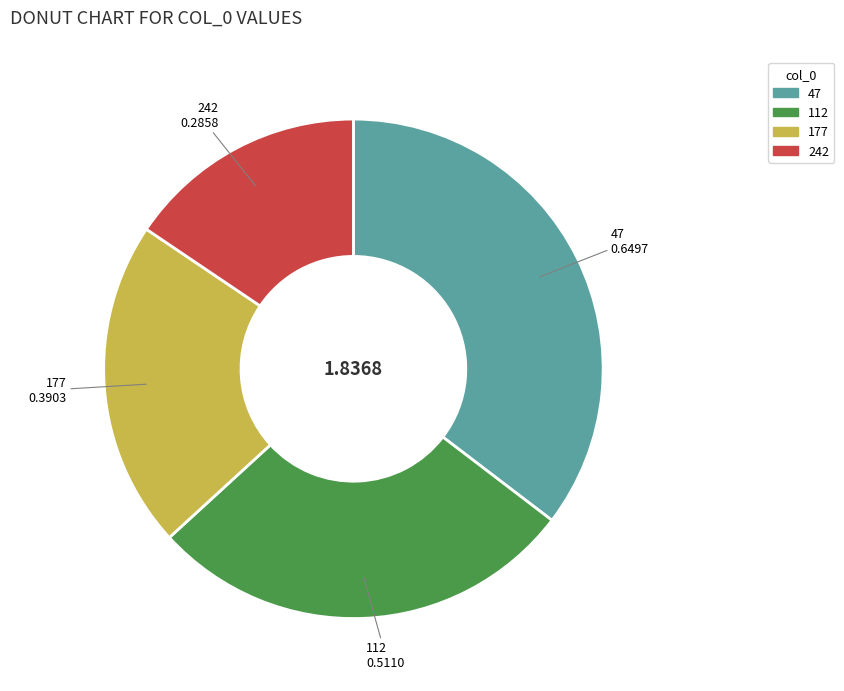

Is there a majority slice in this chart?

No